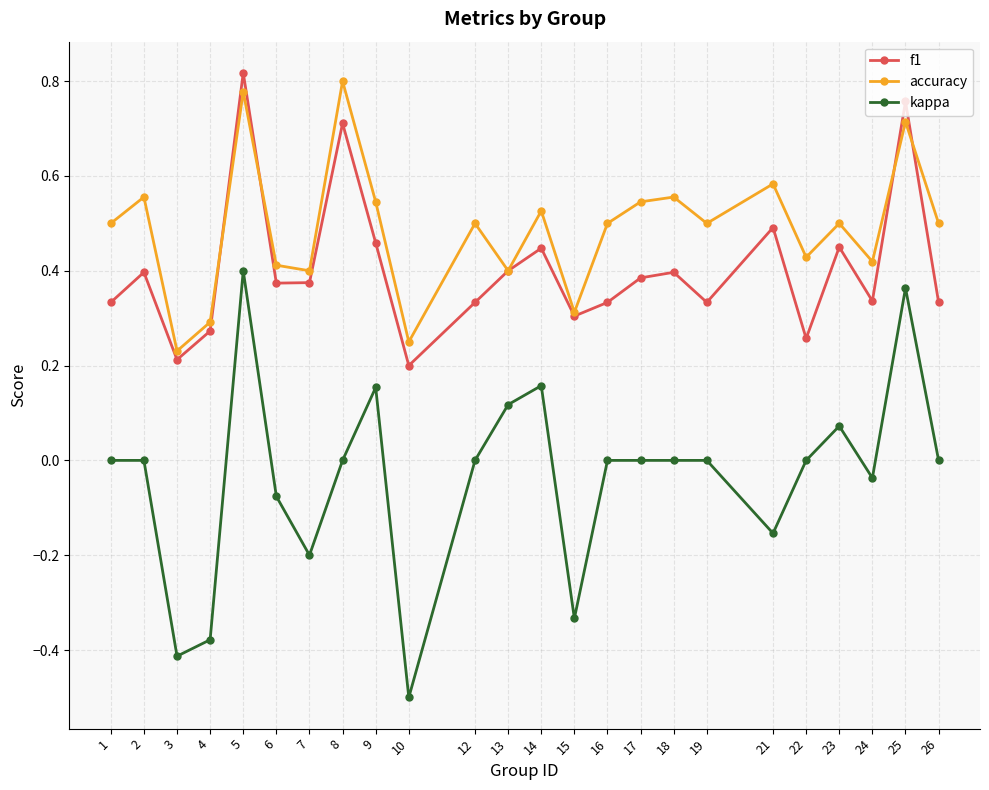

The accuracy series shows 0.3 at 9. True or false?

False